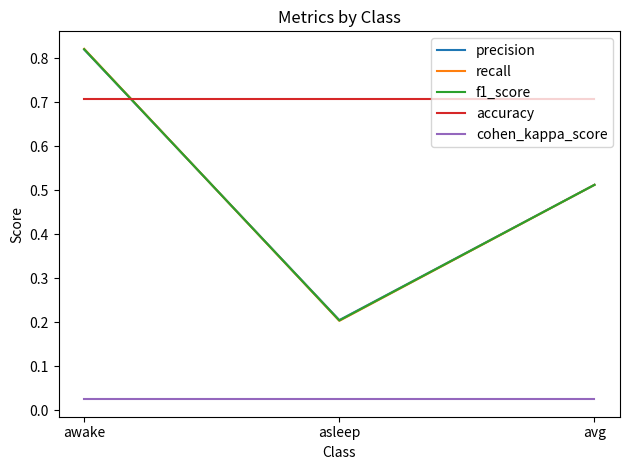

Where is recall nearest to the value 0?

asleep